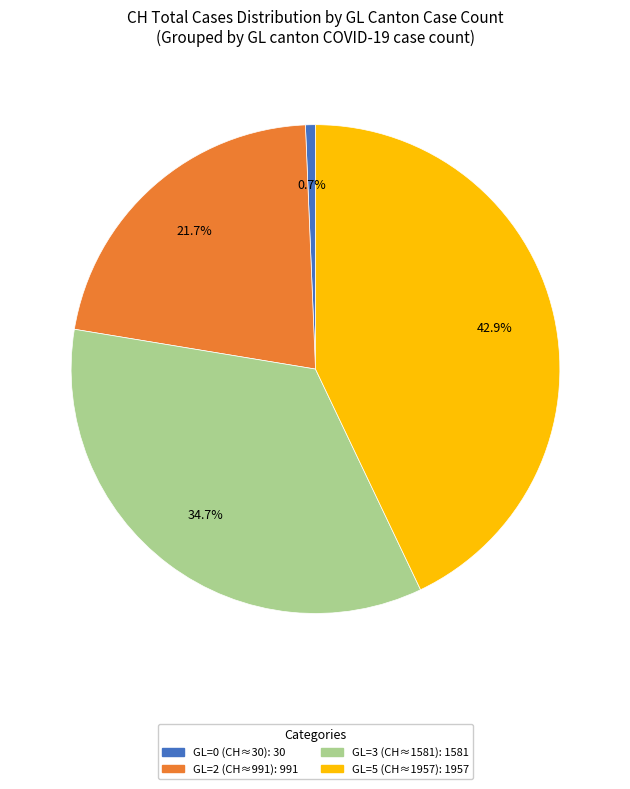

Is there any slice that represents more than half of the pie?

No